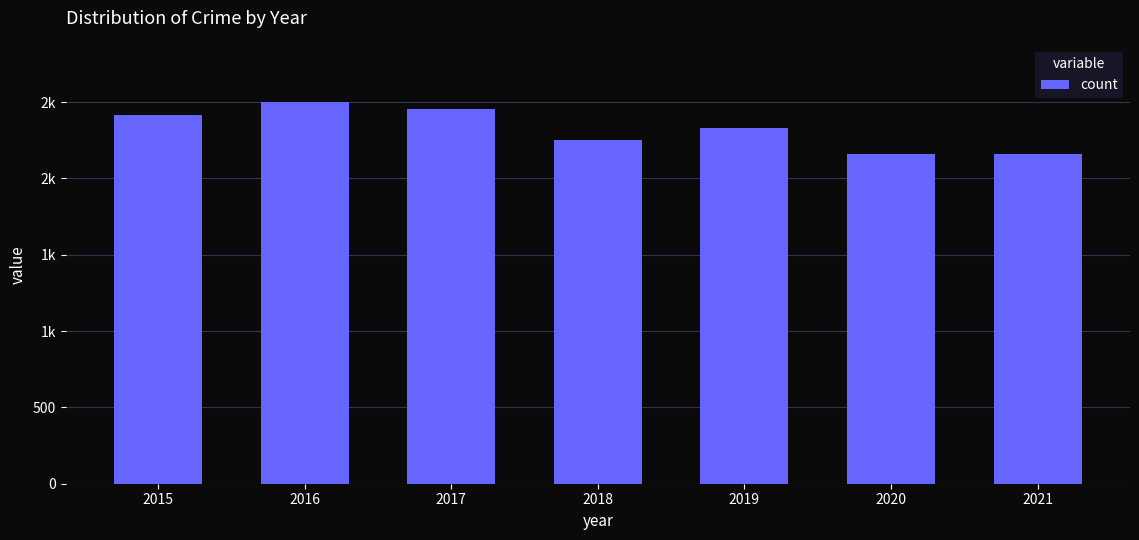

Rank the categories by value from highest to lowest.

2016, 2017, 2015, 2019, 2018, 2021, 2020